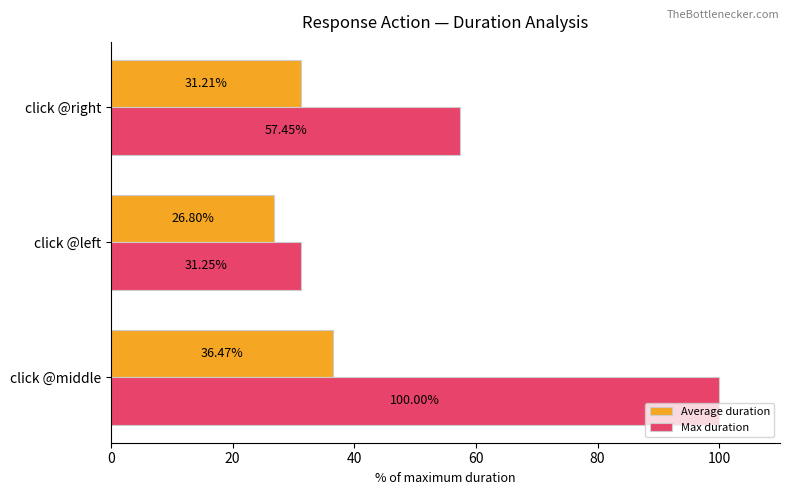

Which category has the lowest value in the Average duration series?

click @left